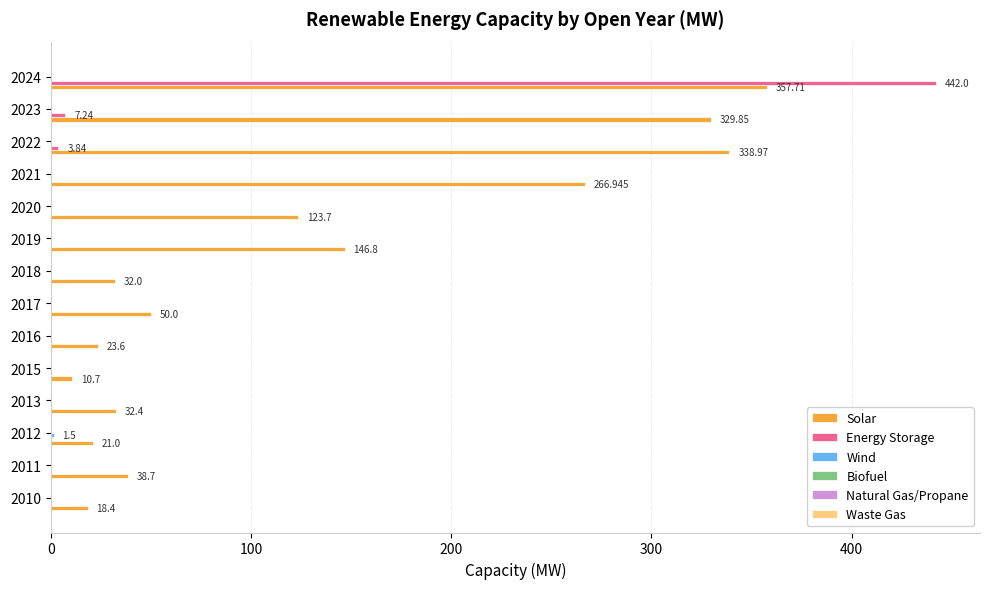

Is the value of Solar at 2011 greater than the value of Energy Storage at 2010?

Yes